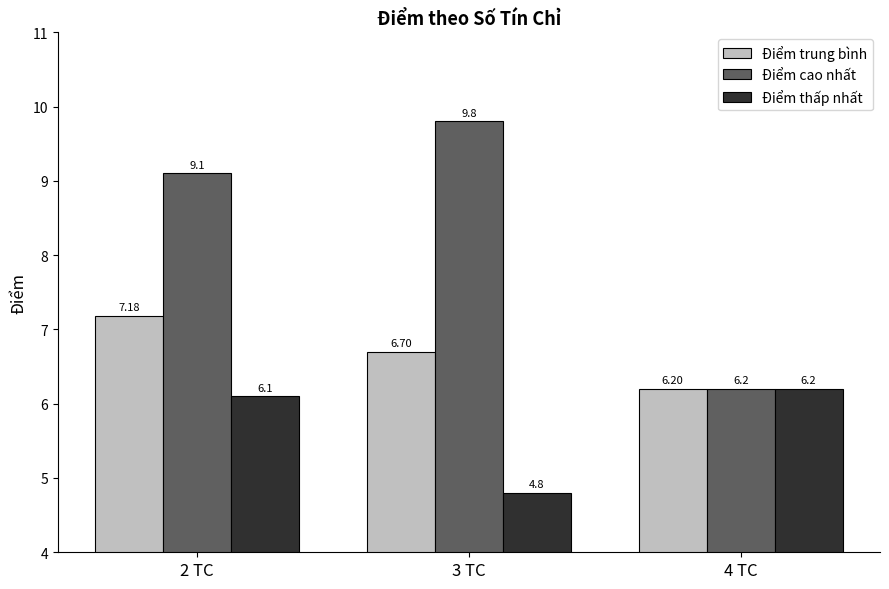

What is the value of the Điểm thấp nhất bar at the 2nd from the left?

4.8